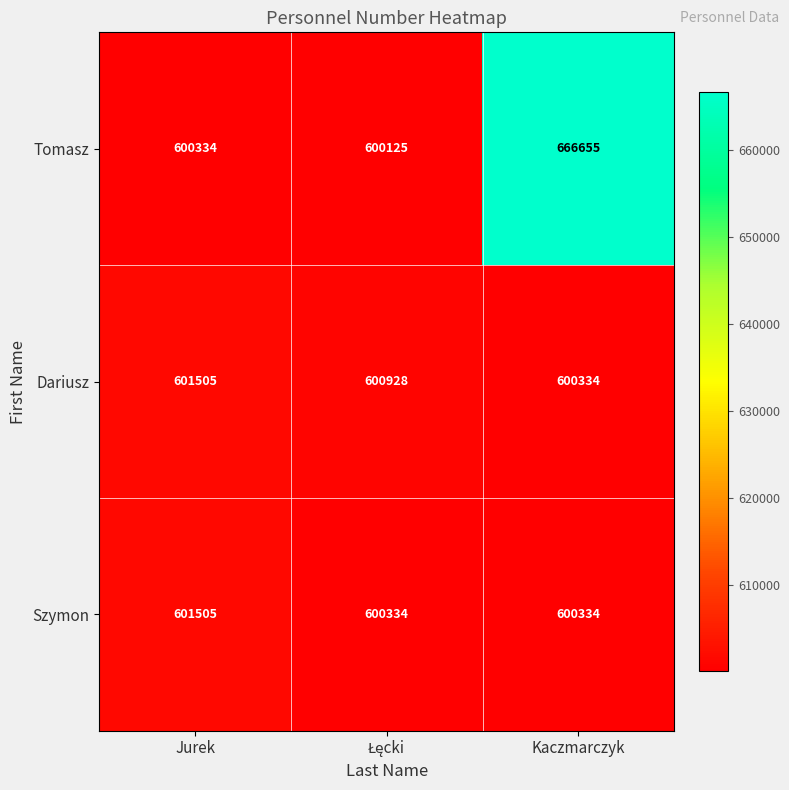

Read the Tomasz value at Jurek, to the nearest 10.

600330